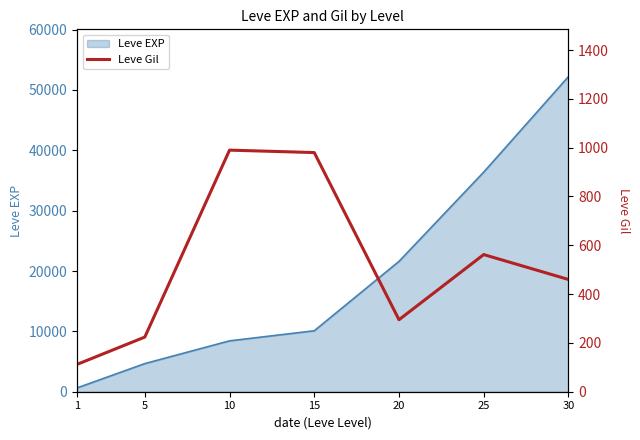

List the labels in order of value, smallest first.

1, 5, 20, 30, 25, 15, 10